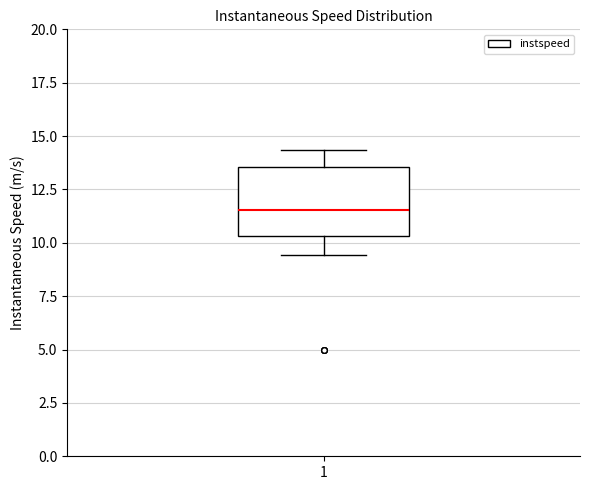

Transcribe this box plot: give where the median line is, the range the box spans, and where the two whiskers end, as read against the y-axis. The values are not printed on the chart, so give them approximately, as read against the axis.

median 11.5, box 10.5 to 13.5, whiskers 9.5 to 14.5